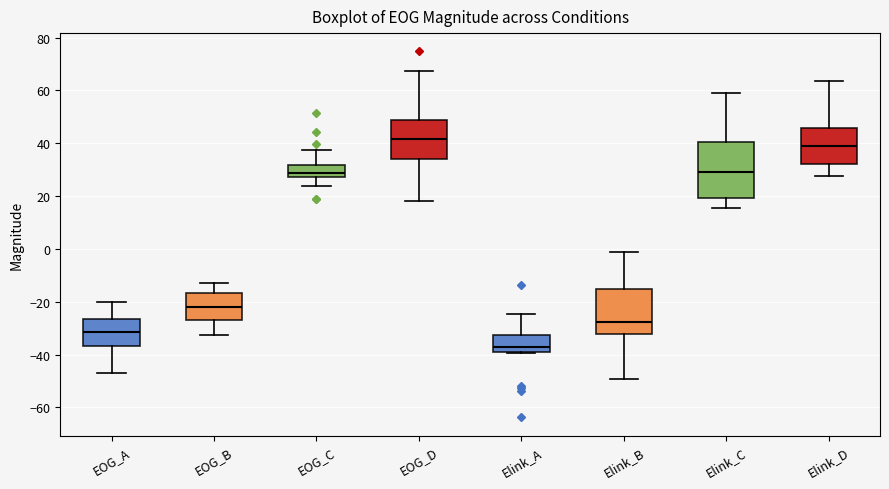

Reading left to right, transcribe this box plot: for each box, give where its median line is, the range the box spans, and where its two whiskers end, as read against the y-axis. The values are not printed on the chart, so give them approximately, as read against the axis.

EOG_A: median -32, box -36 to -26, whiskers -46 to -20
EOG_B: median -22, box -26 to -16, whiskers -32 to -12
EOG_C: median 28 (just above the box's lower edge), box 28 to 32, whiskers 24 to 38
EOG_D: median 42, box 34 to 48, whiskers 18 to 68
Elink_A: median -38 (just above the box's lower edge), box -38 to -32, whiskers -40 to -24
Elink_B: median -28, box -32 to -16, whiskers -50 to -2
Elink_C: median 30, box 20 to 40, whiskers 16 to 58
Elink_D: median 40, box 32 to 46, whiskers 28 to 64